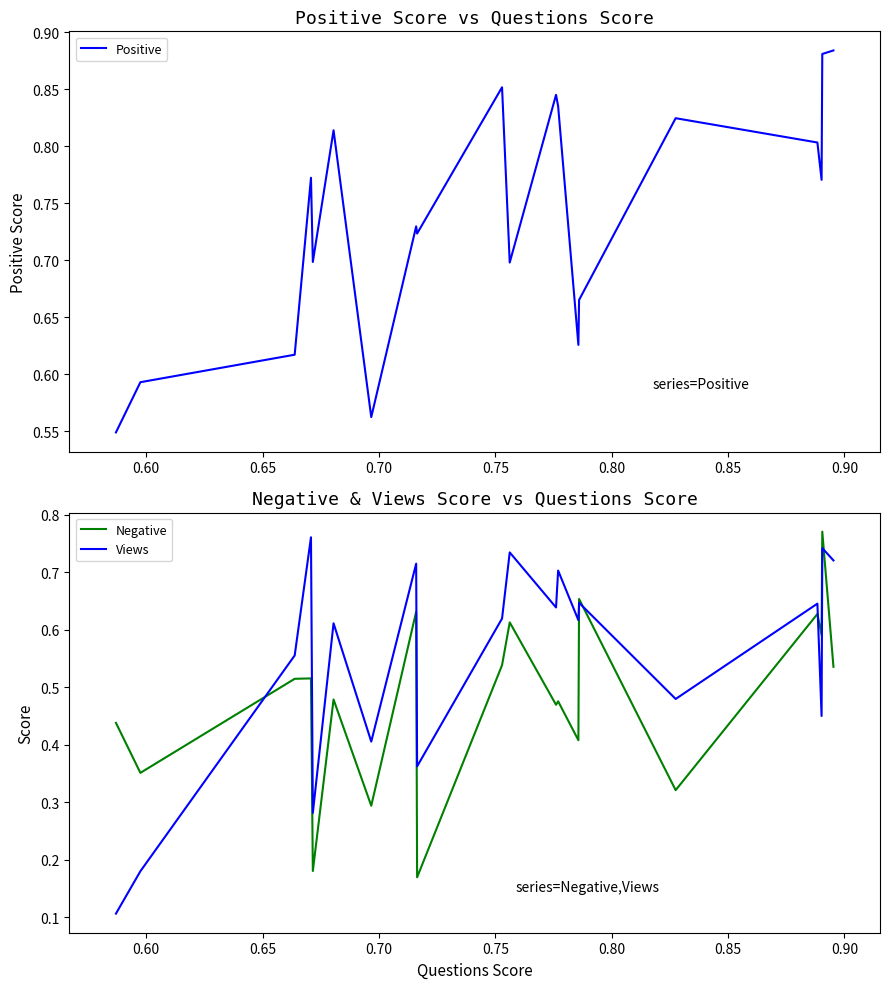

Rank the series by their maximum value, from lowest to highest.

Views, Negative, Positive